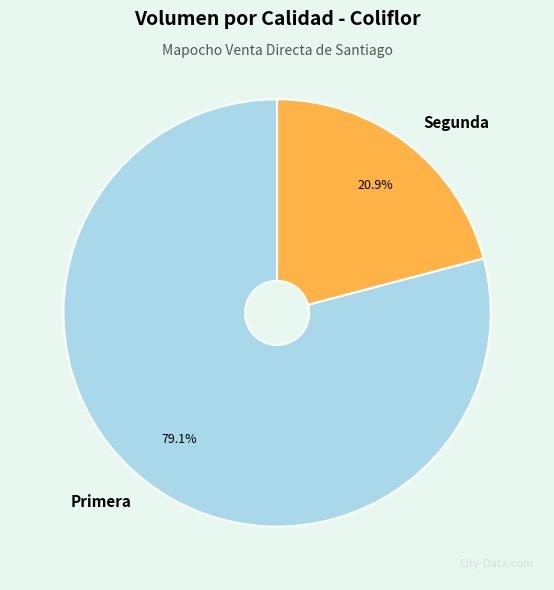

What percentage is NOT represented by Primera?

20.9%